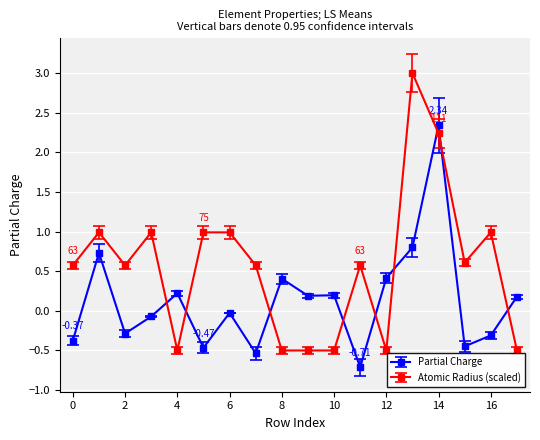

What are all the series names shown in the legend?

Partial Charge, Atomic Radius (scaled)